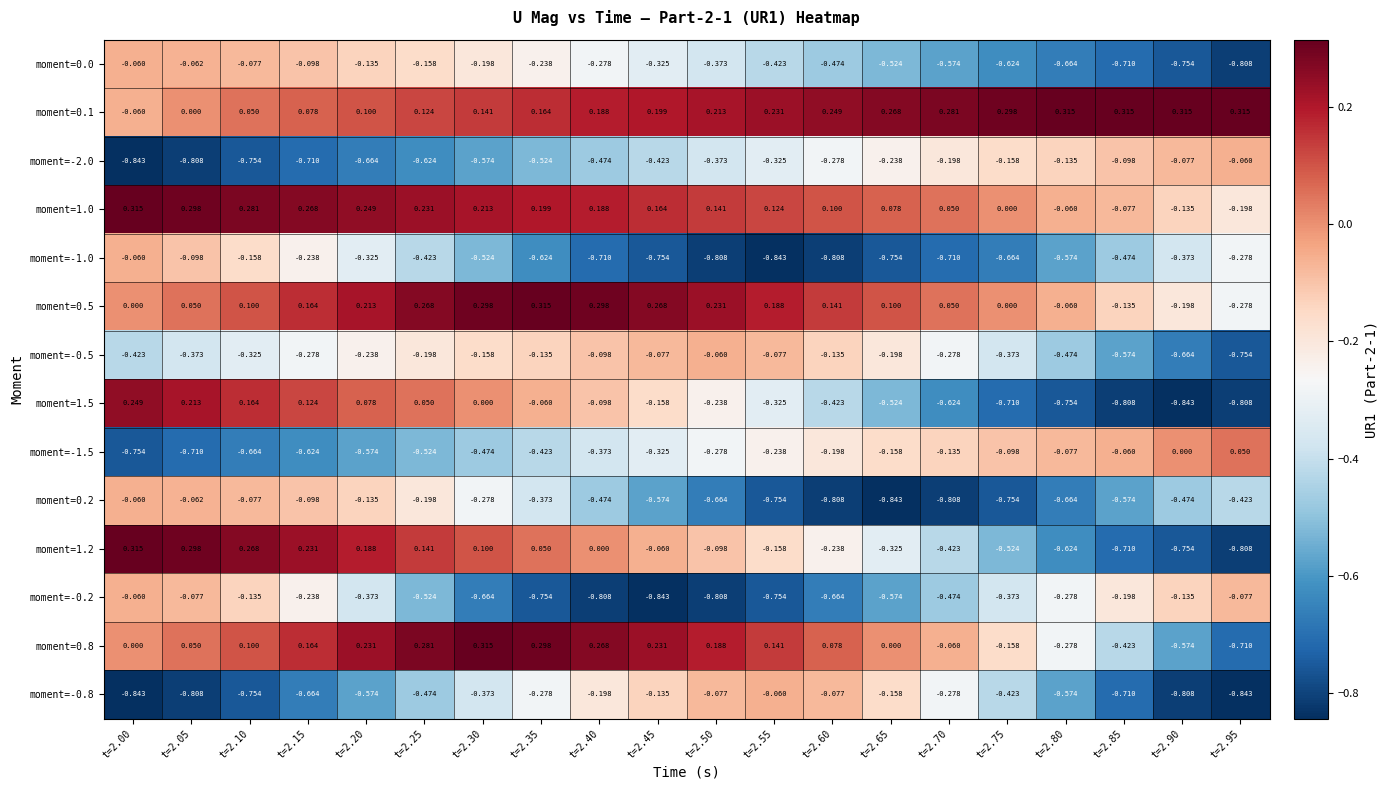

What is the difference between the highest and lowest values at t=2.35?

1.1